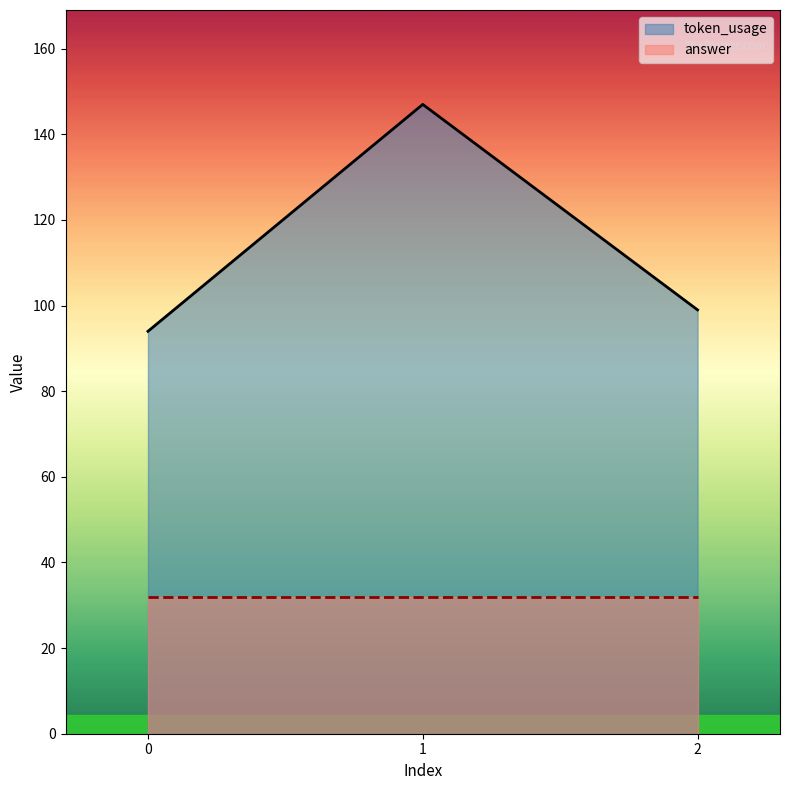

What is the change in value from 0 to 2?

+5